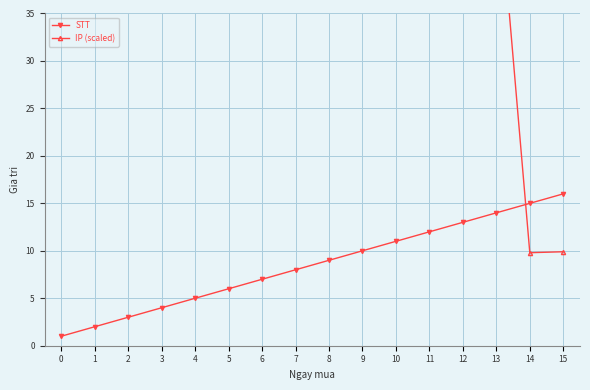

Which series has the largest range (max minus min)?

IP (scaled)